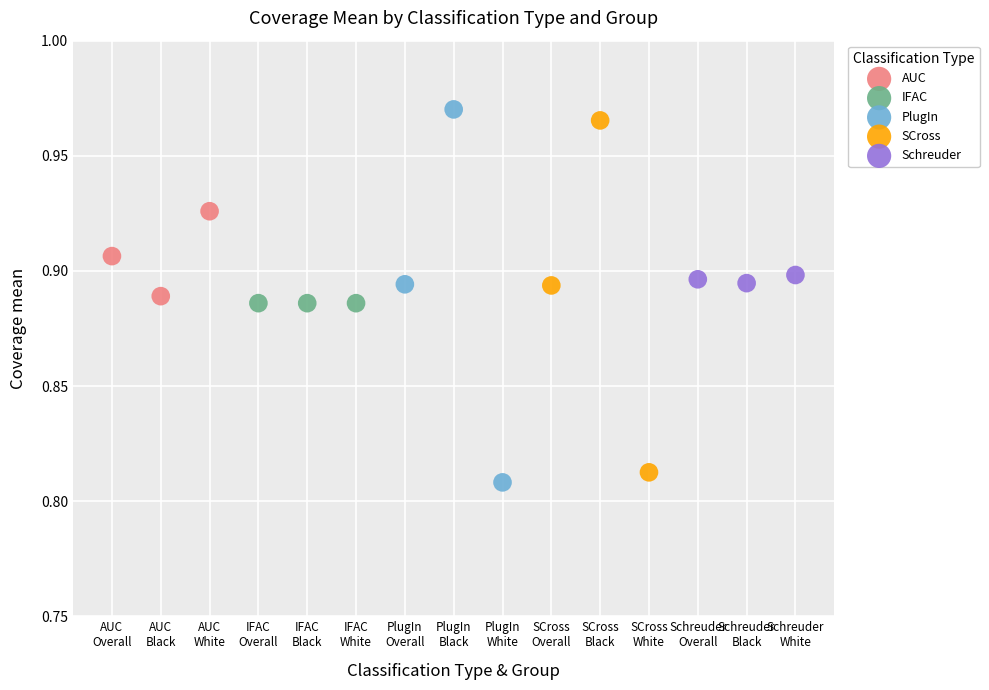

Which series has the widest spread of Y values?

PlugIn